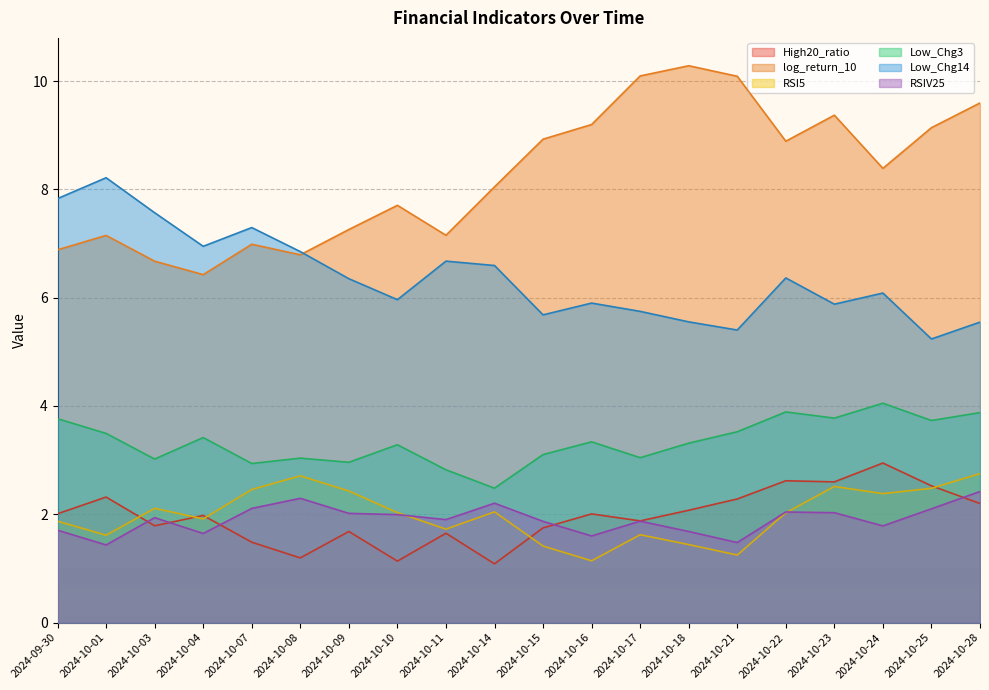

What is the value of the log_return_10 point at the 16th from the left?

8.9